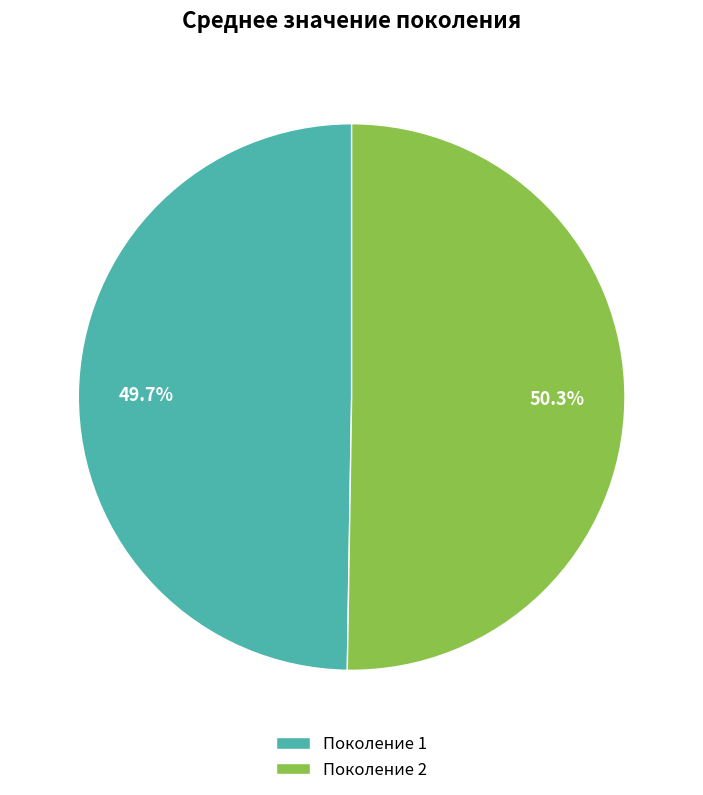

Combined, do Поколение 1 and Поколение 2 account for over 50%?

Yes